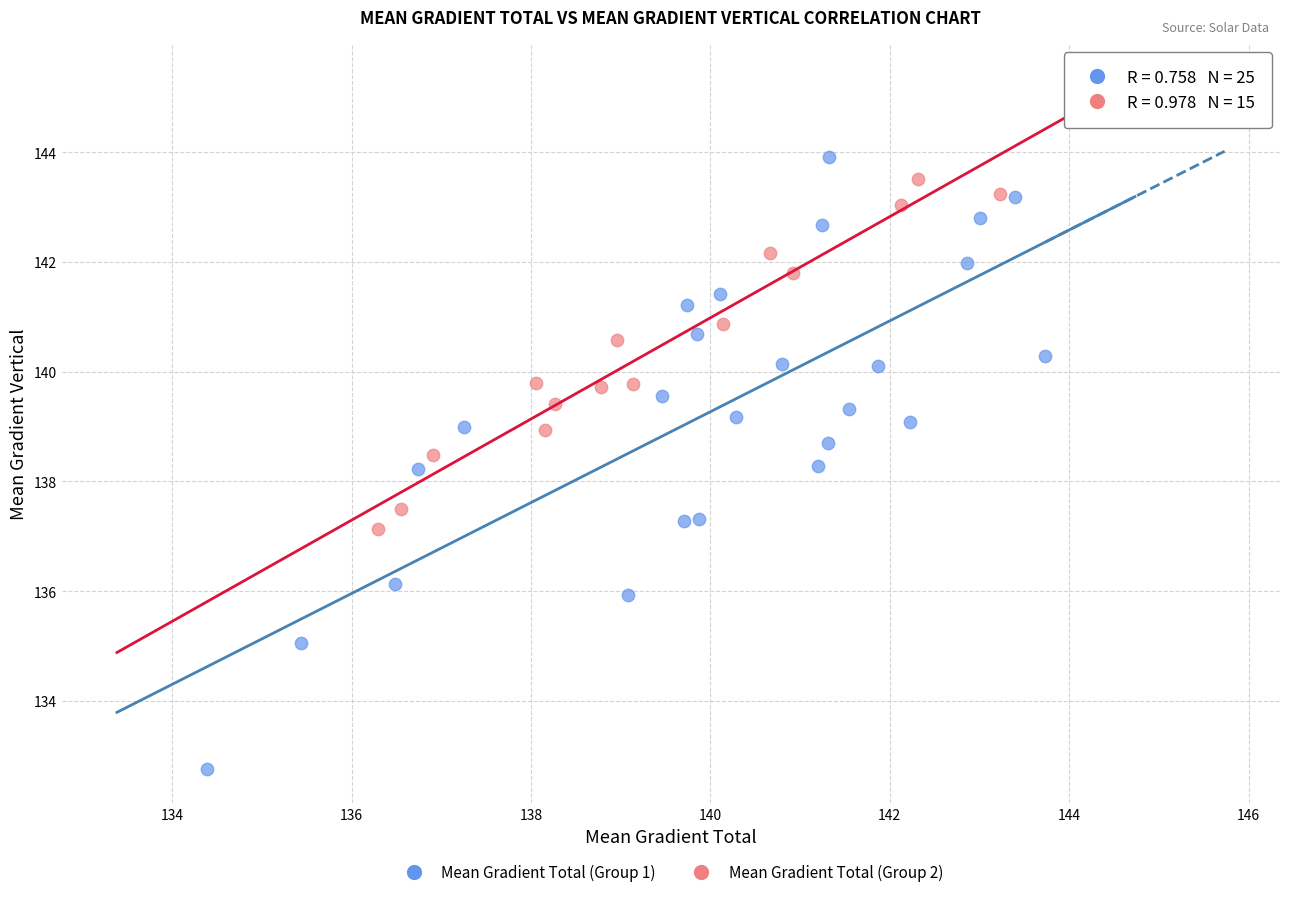

Which series contains the highest Y value?

Mean Gradient Total (Group 1)